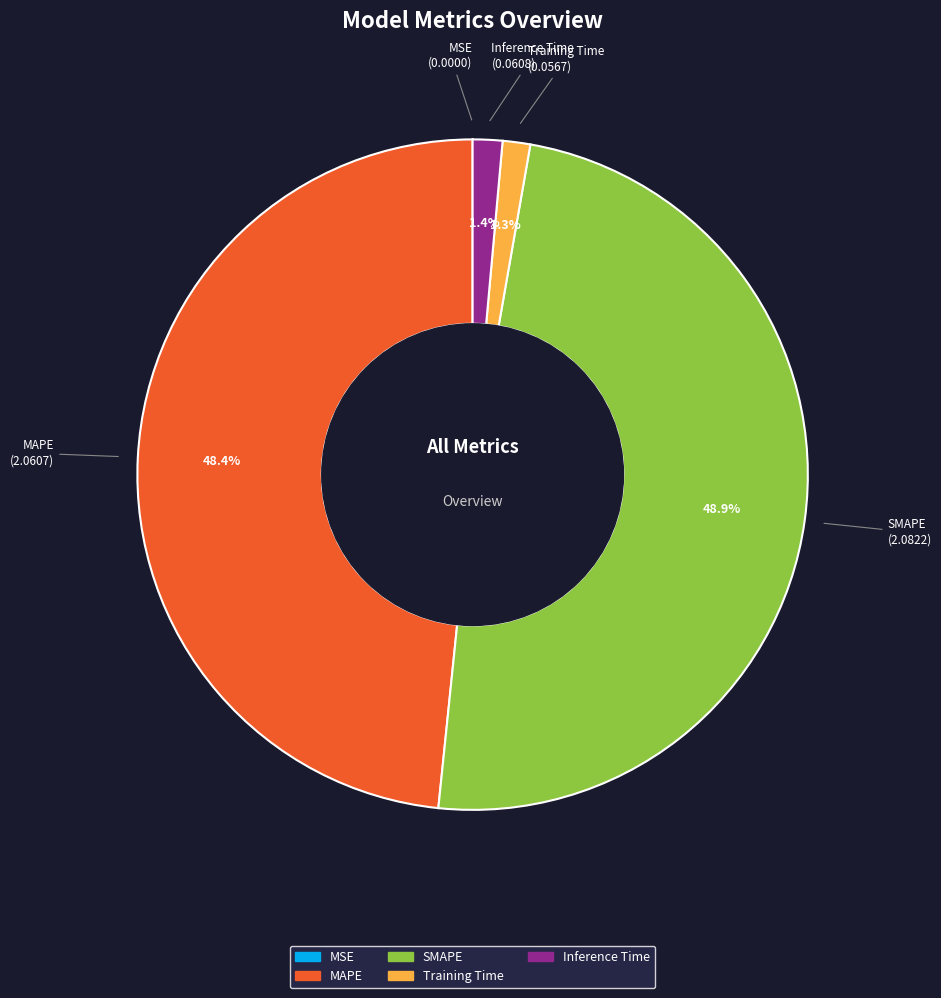

What percentage is NOT represented by Inference Time?

98.6%